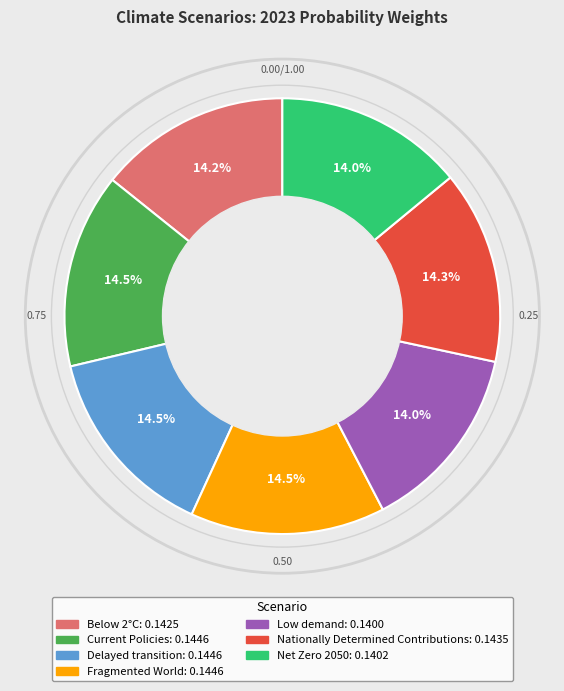

How many slices are in this pie chart?

7